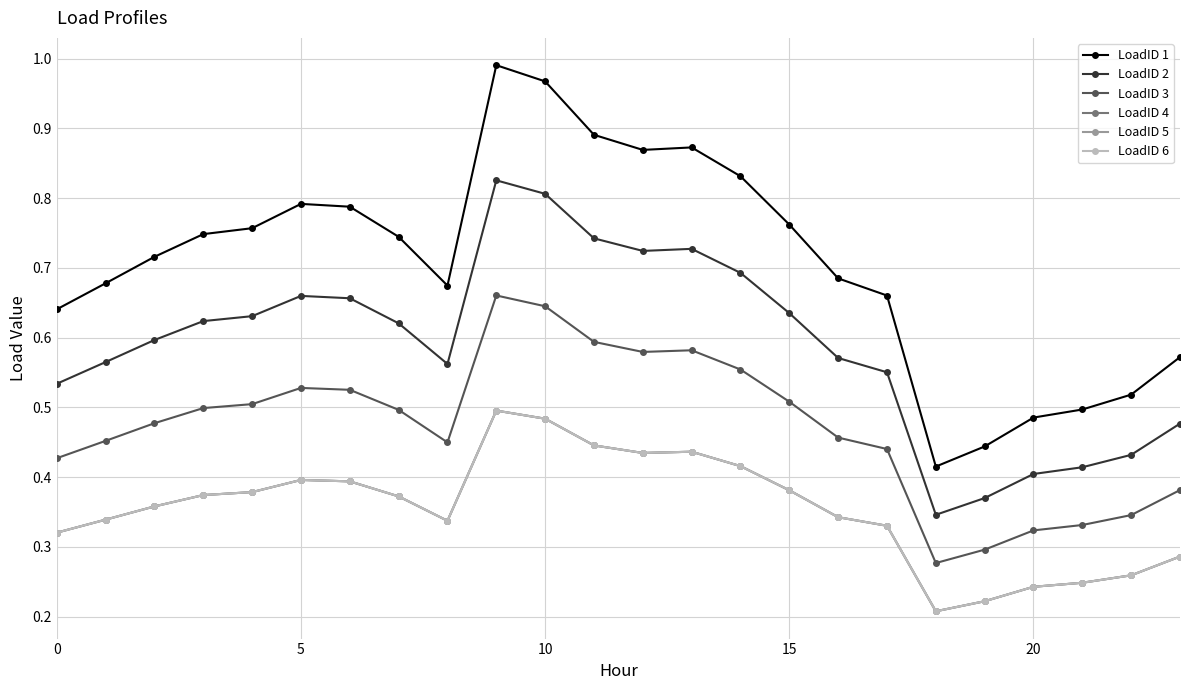

Does the chart have visible grid lines?

Yes